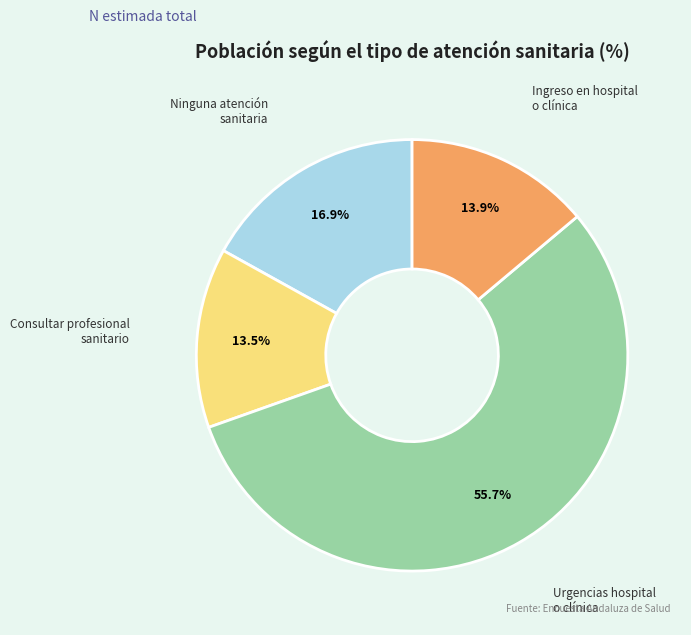

What is the largest slice in the pie chart?

Urgencias hospital o clínica